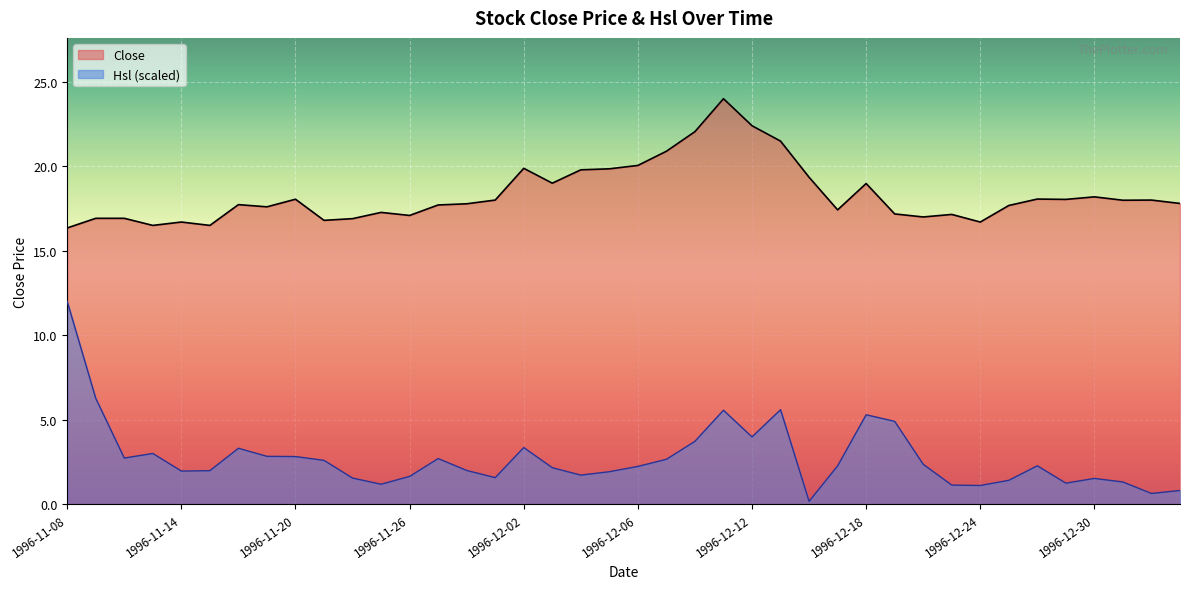

What is the difference between the highest and lowest values at 1996-12-19?

12.3